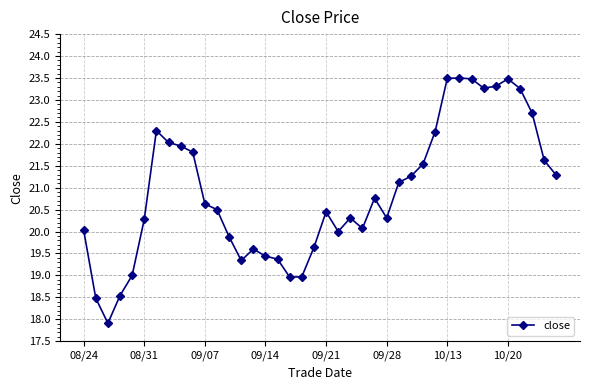

What is the difference between the maximum and minimum values?

5.6